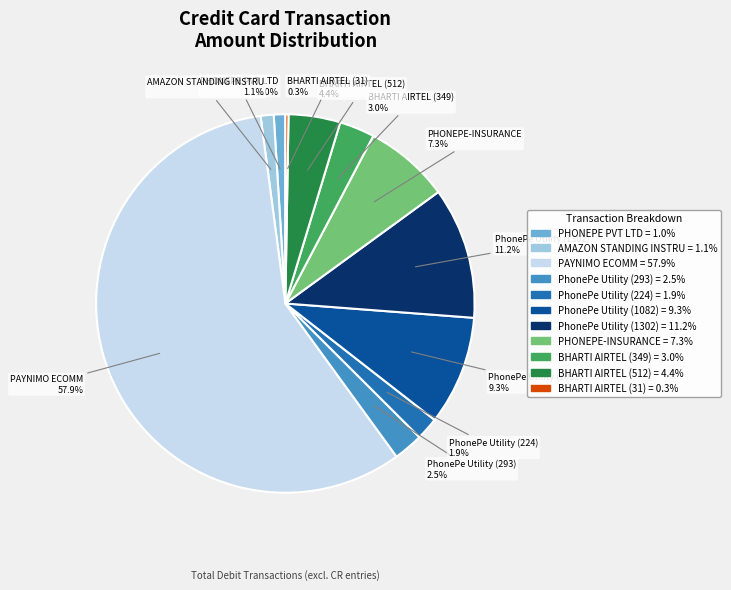

To the nearest percent, what is the combined percentage of AMAZON STANDING INSTRU and PHONEPE PVT LTD?

2%